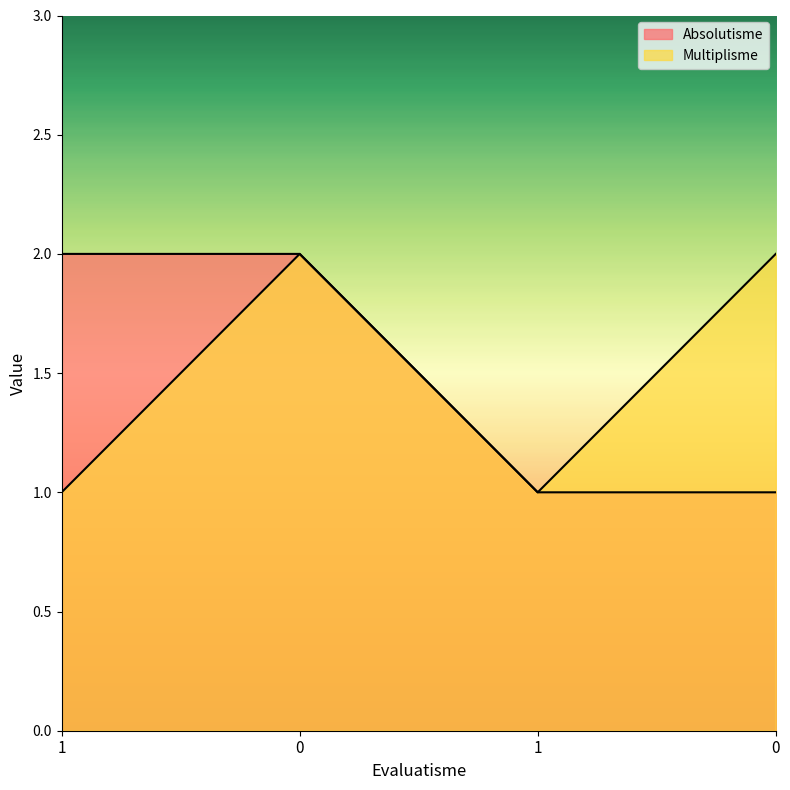

What is the difference between the Absolutisme values at 1 and 0?

1